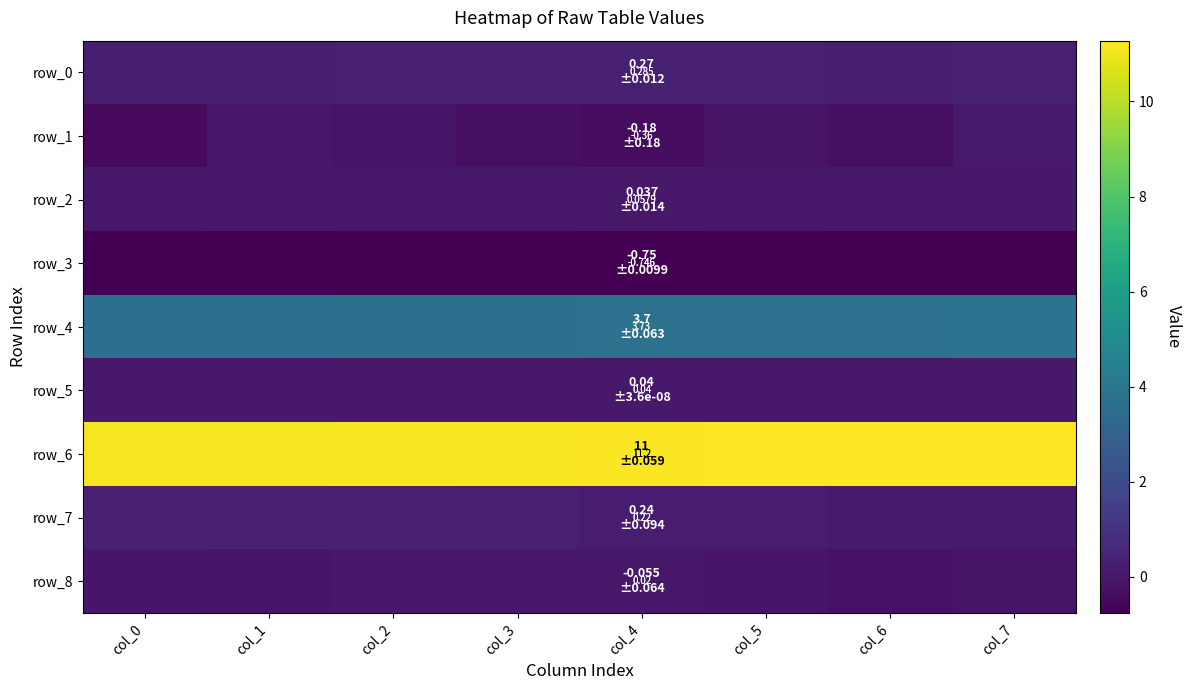

What is the maximum value shown in the chart?

11.3